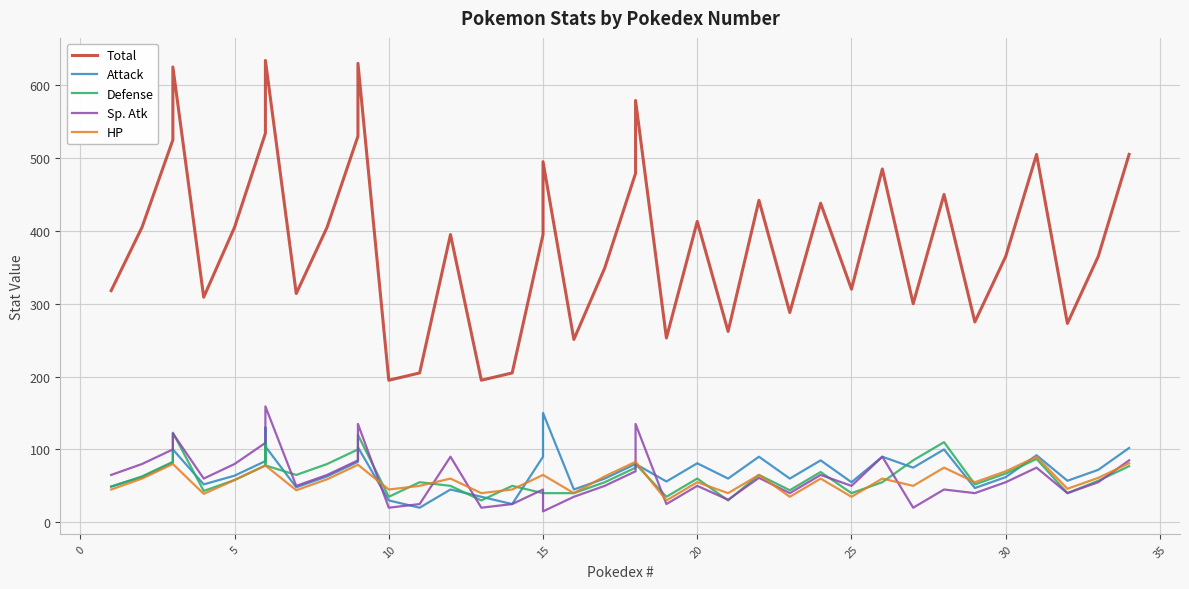

What is the maximum value for Sp. Atk?

159